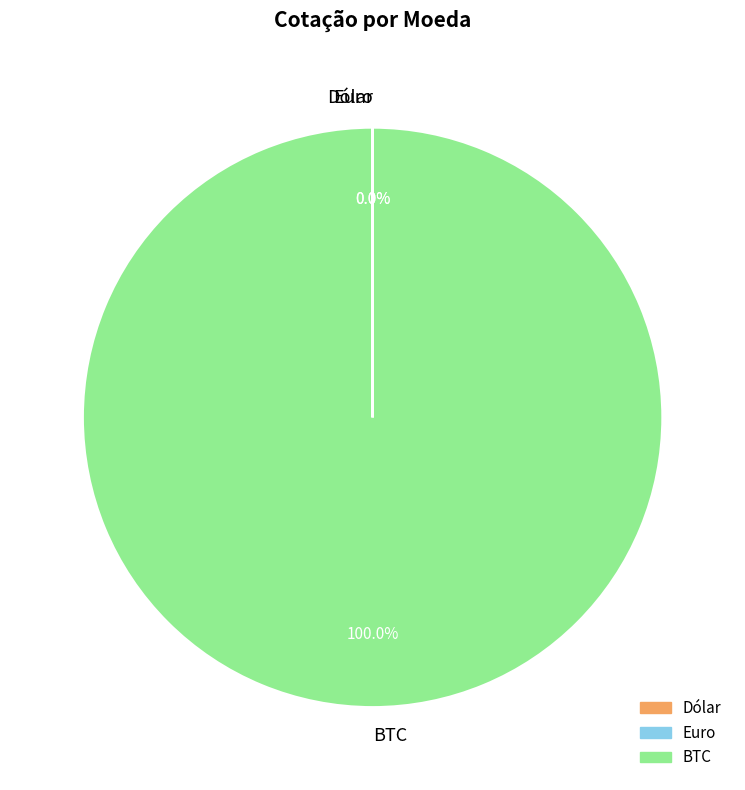

Which category has the biggest portion of the pie?

BTC